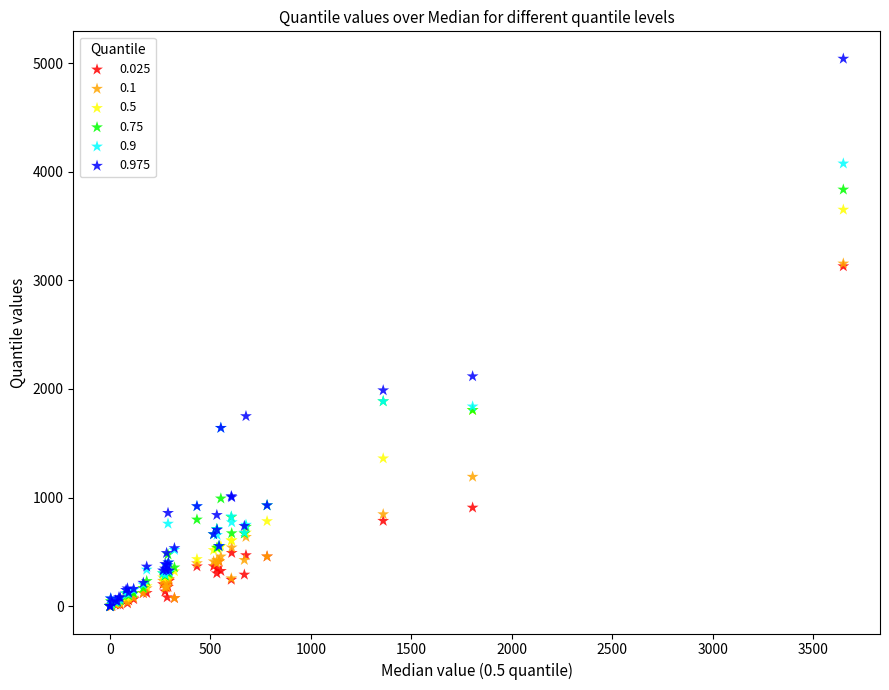

Across all series, what Y value is closest to 2520?

2116